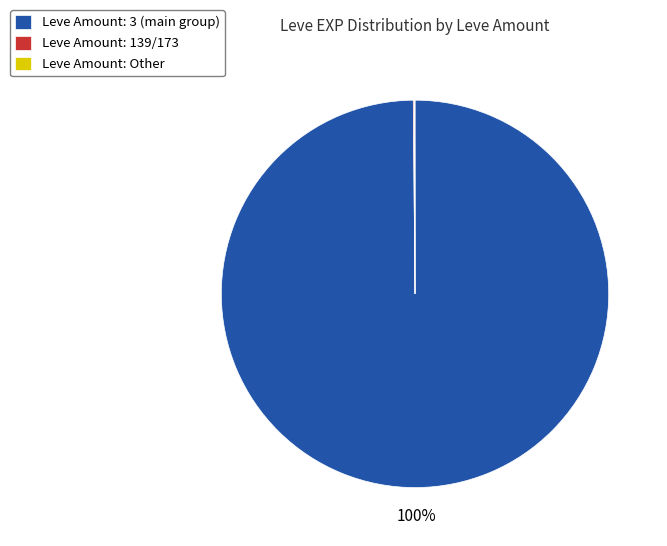

To the nearest percent, what is the difference between the largest and smallest slice percentages?

100%